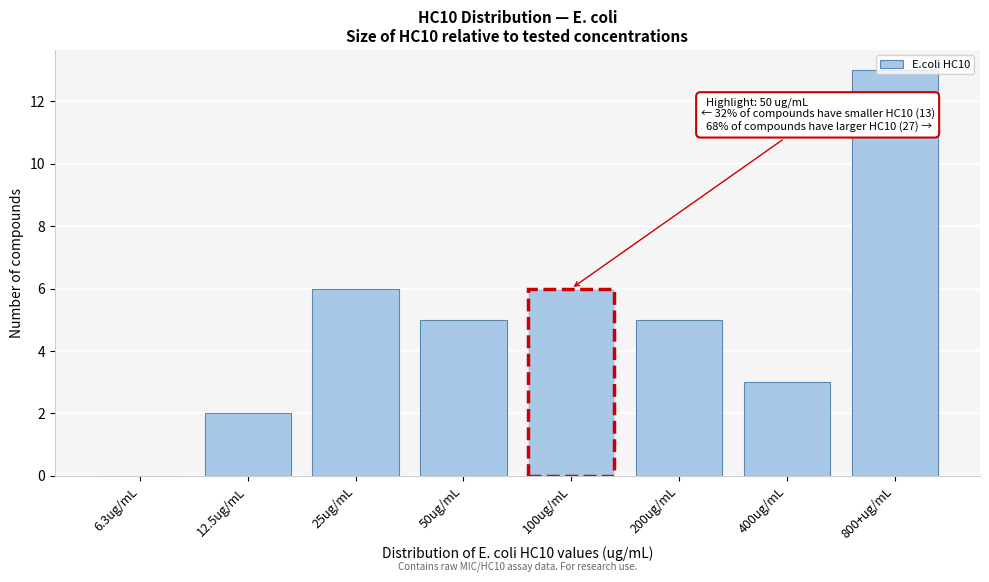

Is it true that the value at 12.5ug/mL is 2?

True